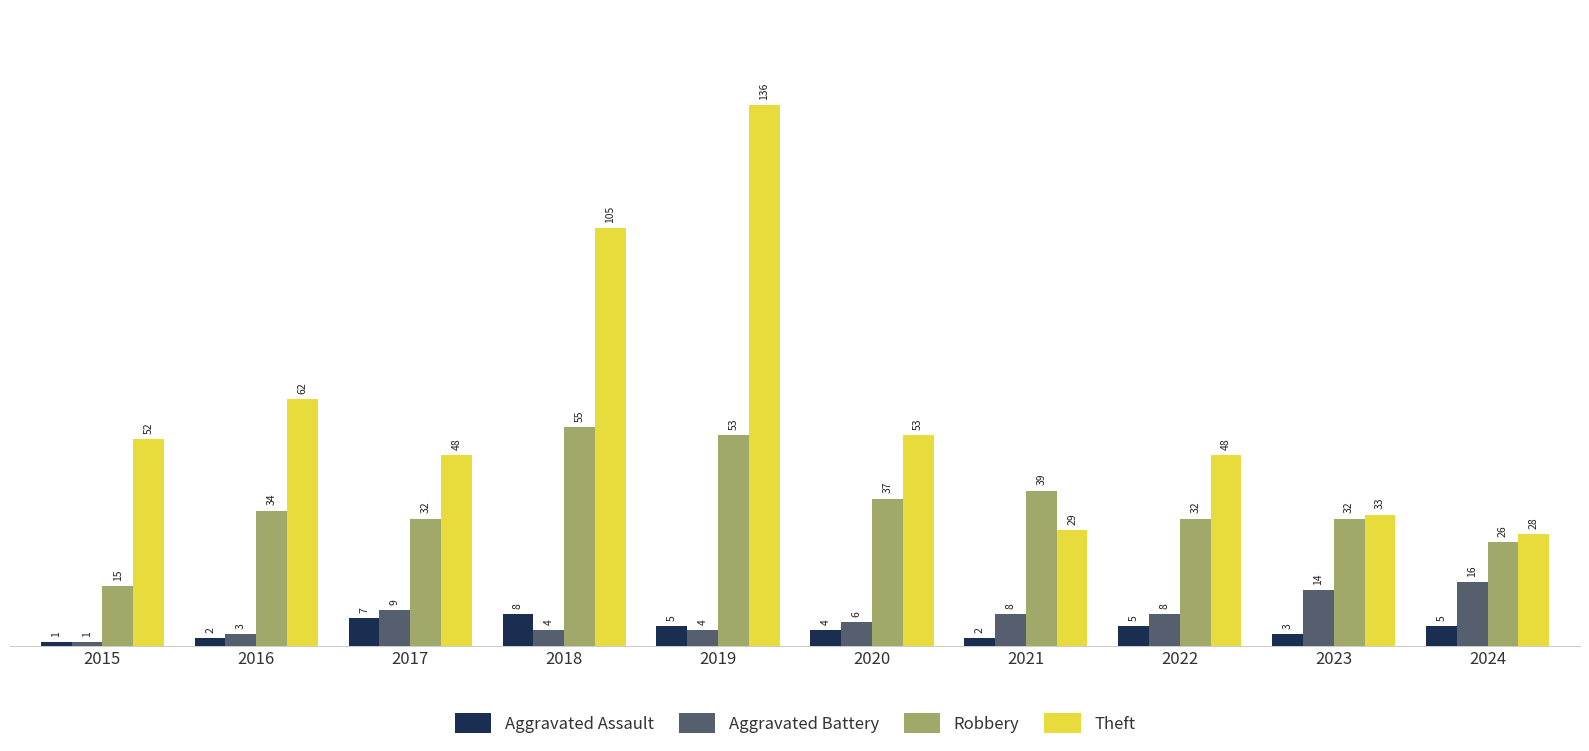

What is the total value across all series at 2016?

101